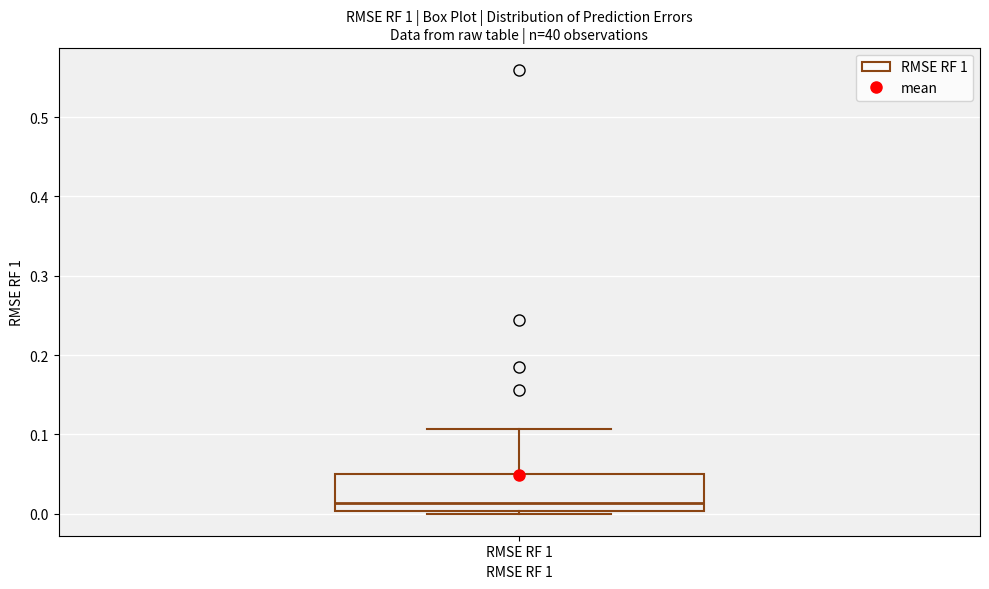

Read this box plot against the y-axis: the position of the median line, the range covered by the box, and the ends of both whiskers. The values are not printed on the chart, so give them approximately, as read against the axis.

median 0.01, box 0.00 to 0.05, whiskers 0.00 (just below the box's lower edge) to 0.11